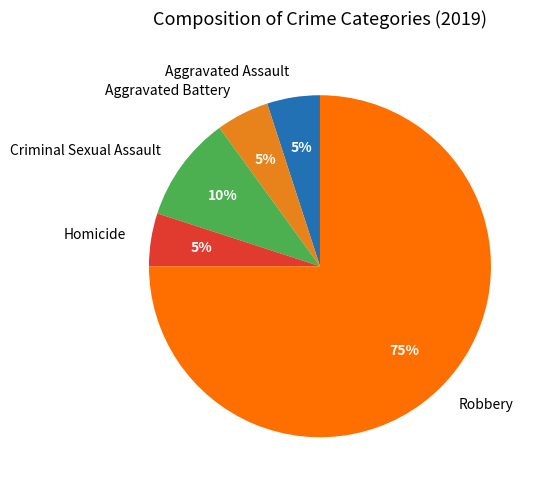

To the nearest percent, what is the difference between the Criminal Sexual Assault and Aggravated Battery slice percentages?

5%